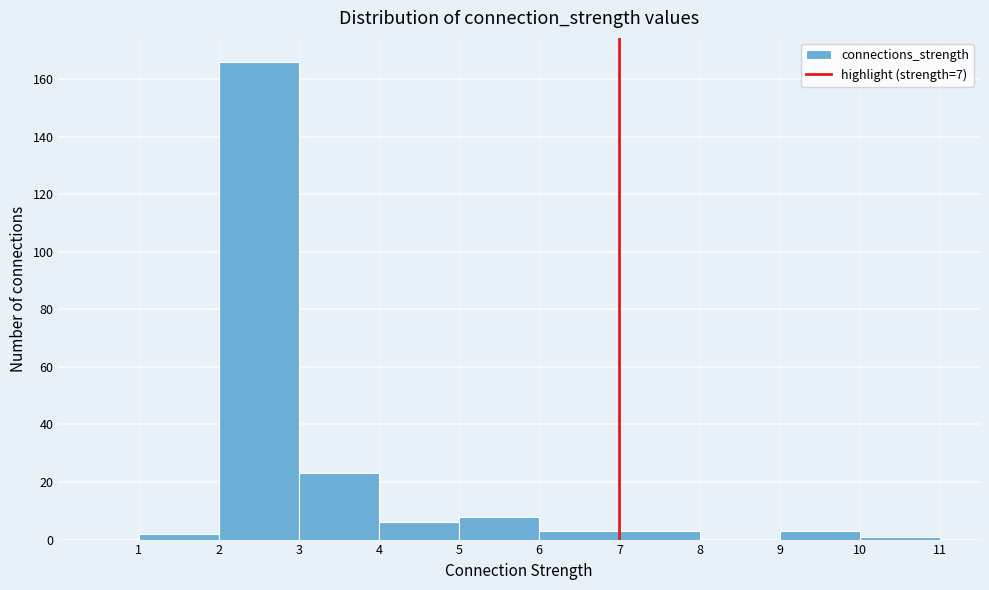

Reading left to right, list every bar in this chart as the range it spans on the x-axis followed by its height. The values are not printed on the chart, so give them approximately, as read against the axis.

1 to 2: 2
2 to 3: 166
3 to 4: 24
4 to 5: 6
5 to 6: 8
6 to 7: 4
7 to 8: 4
8 to 9: 0
9 to 10: 4
10 to 11: under 2